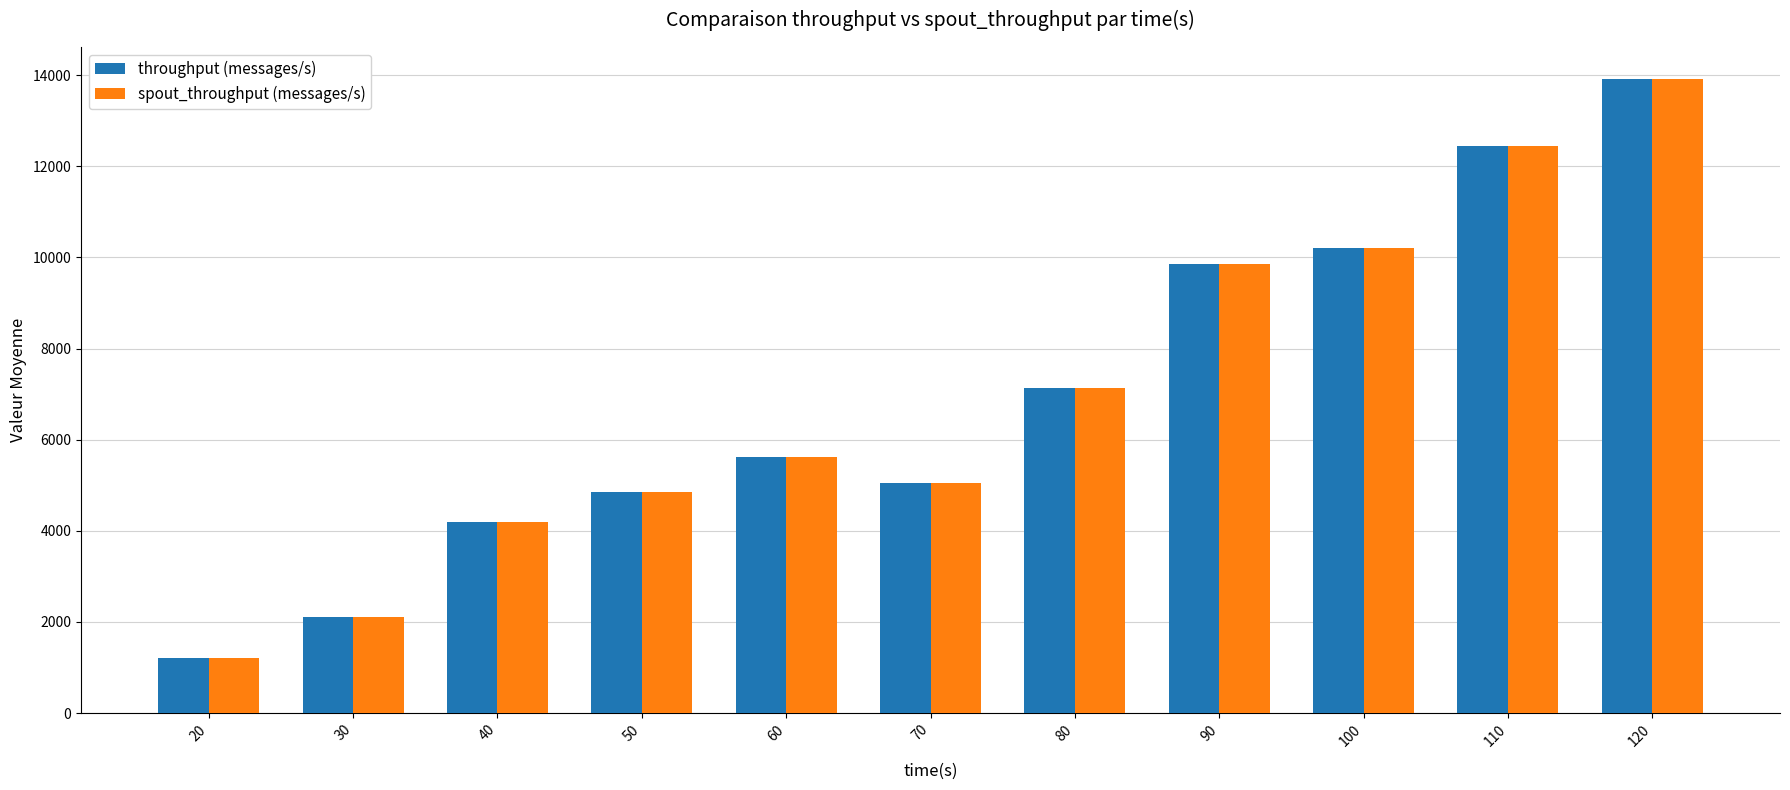

What is the maximum value shown in the chart?

13922